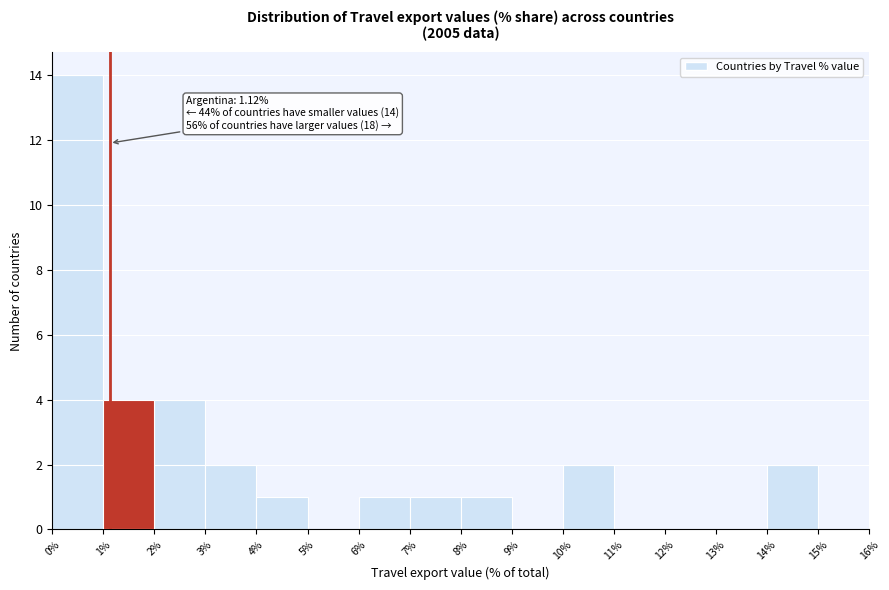

Which range on the x-axis has the tallest bar?

0% to 1%